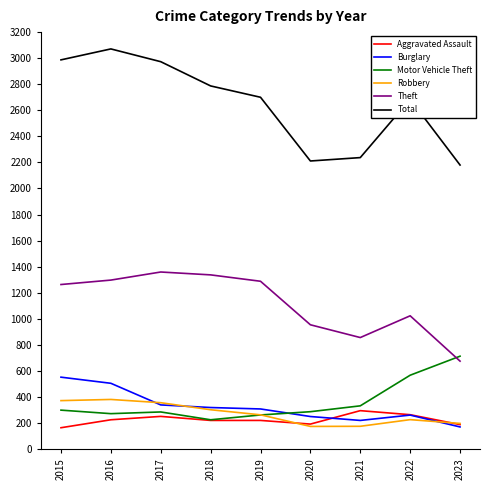

Rank the series by their maximum value, from highest to lowest.

Total, Theft, Motor Vehicle Theft, Burglary, Robbery, Aggravated Assault